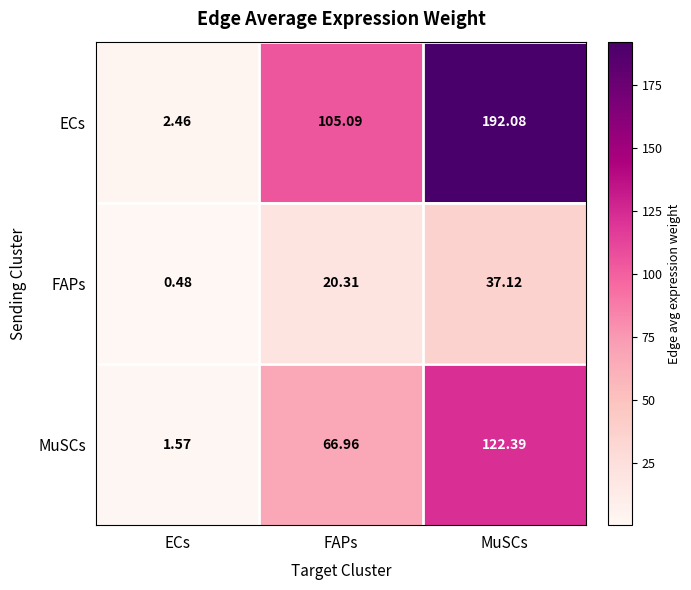

At which label does MuSCs reach its peak?

MuSCs